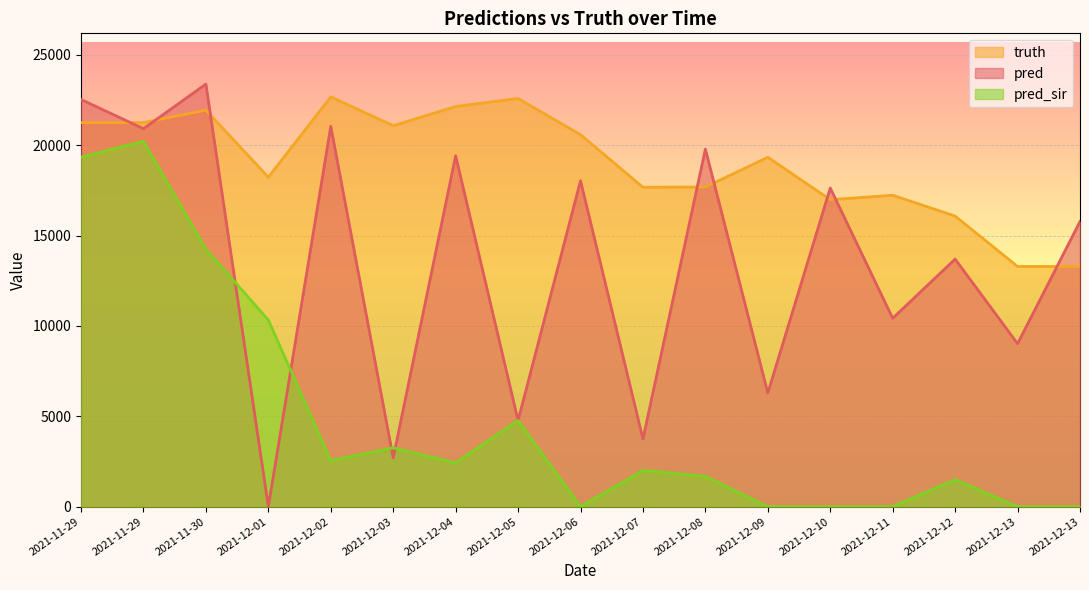

True or false: truth has a value of 10736.7 at 2021-12-07.

False